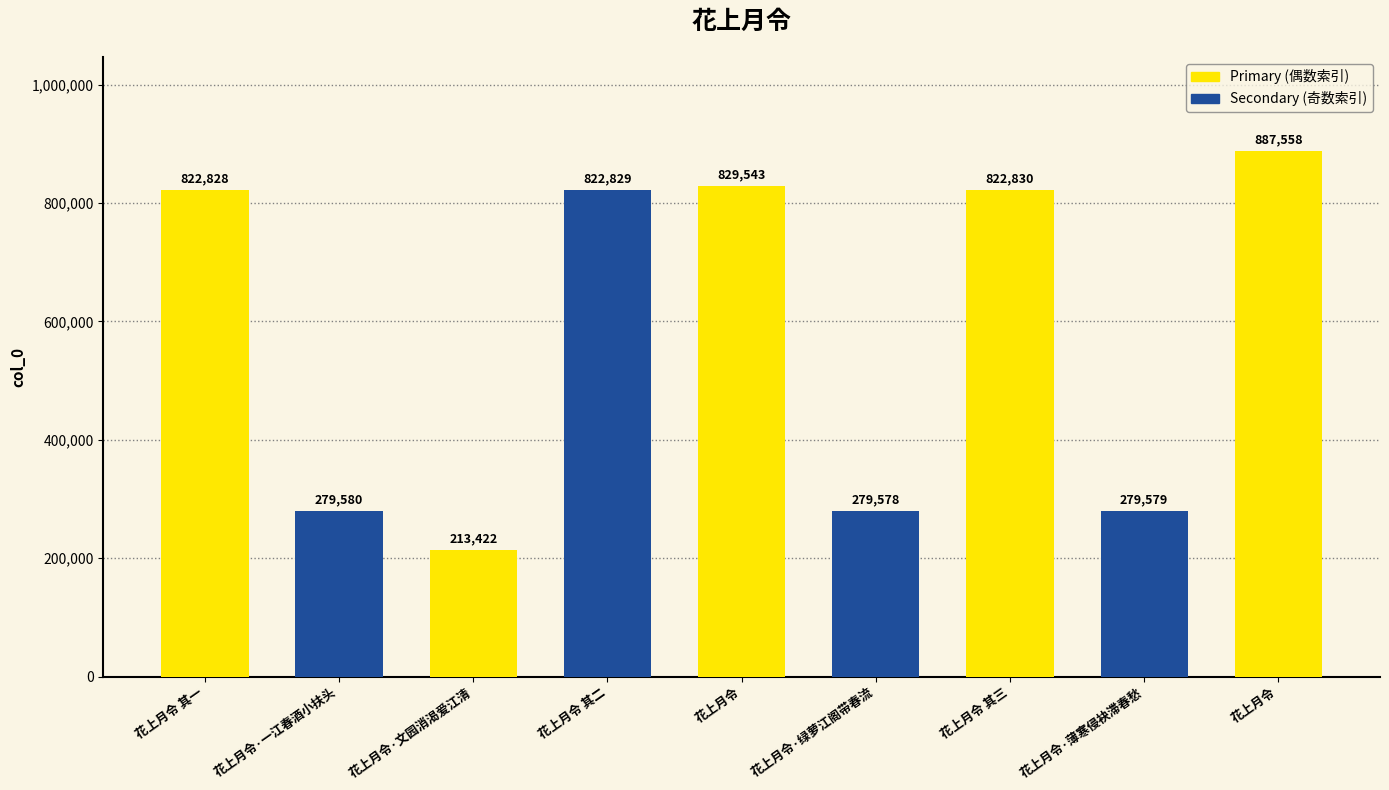

What is the smallest value displayed?

213422